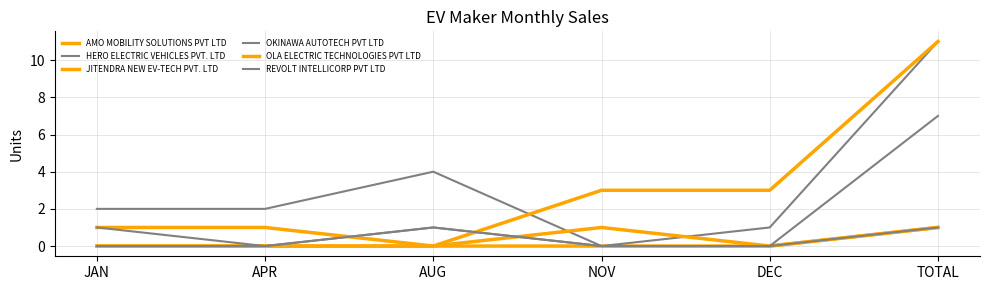

Does the chart have visible grid lines?

Yes